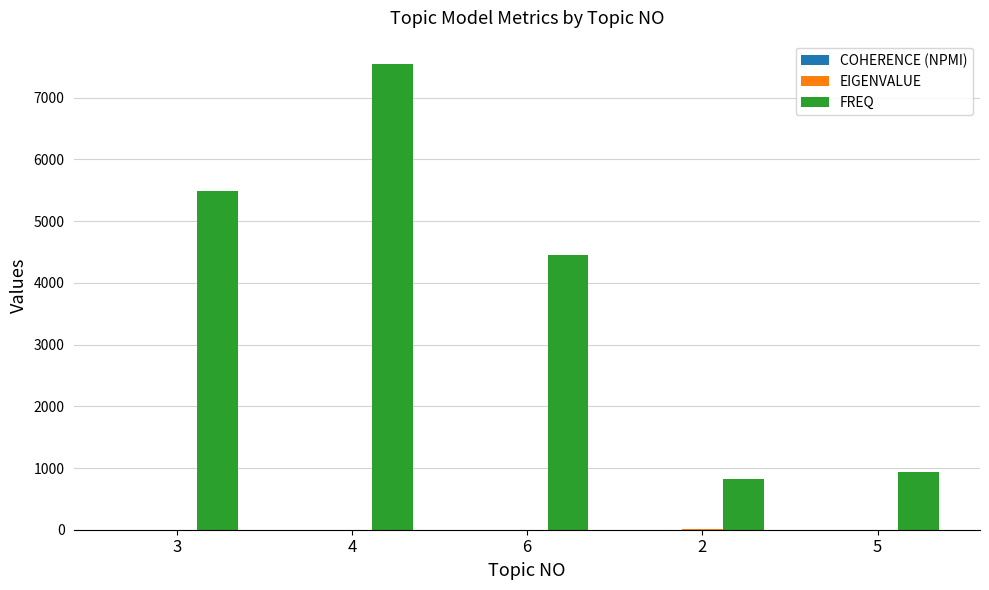

What is the greatest value displayed?

7547.0